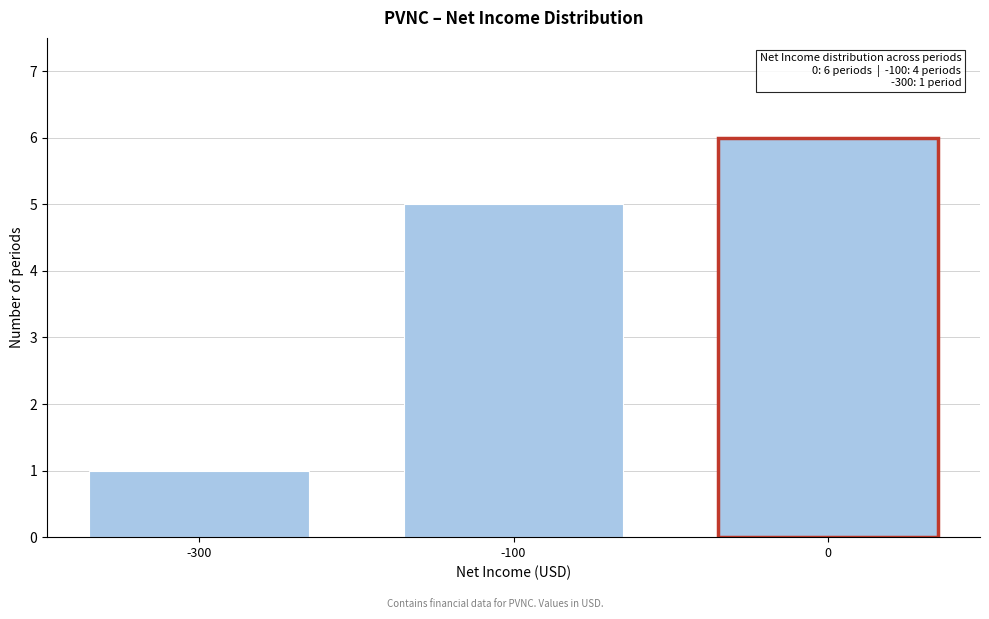

Reading right to left, transcribe all the data shown in this chart.

0=6	-100=5	-300=1